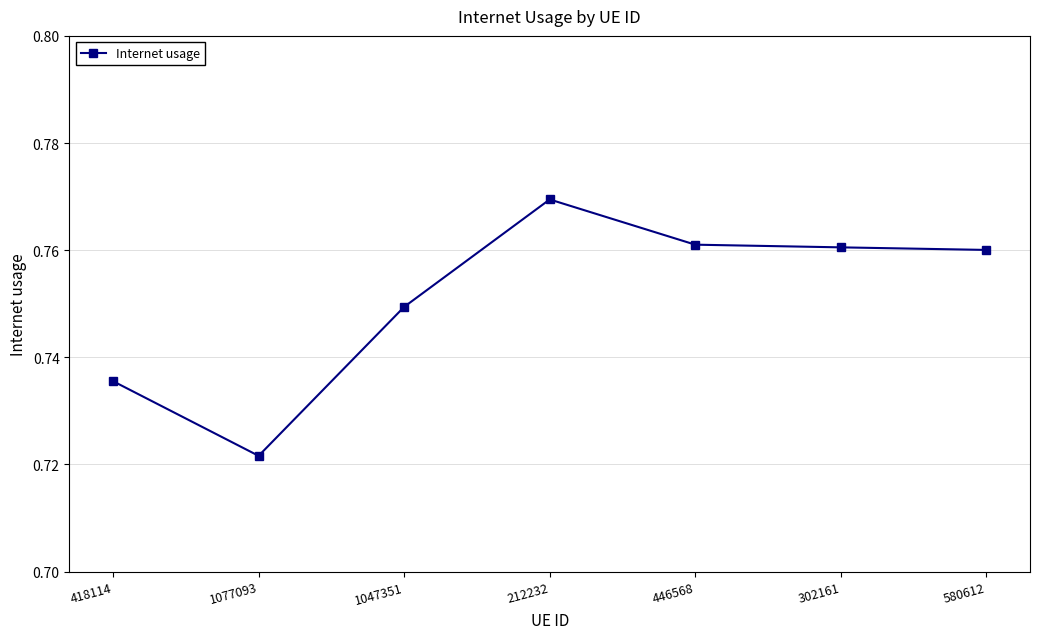

What position from the left is 418114?

1